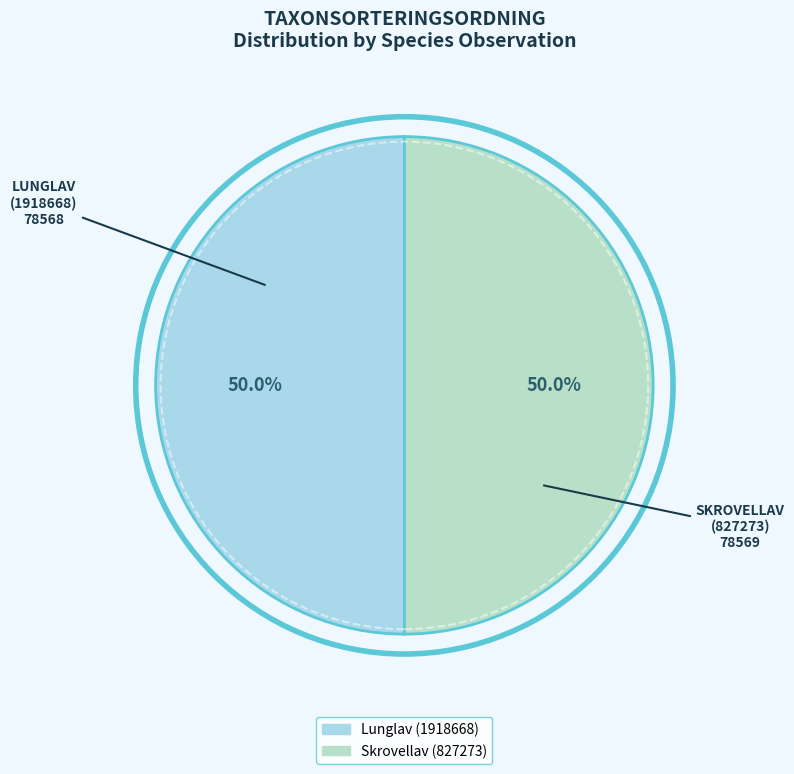

Rank the categories by value from highest to lowest.

Skrovellav (827273), Lunglav (1918668)